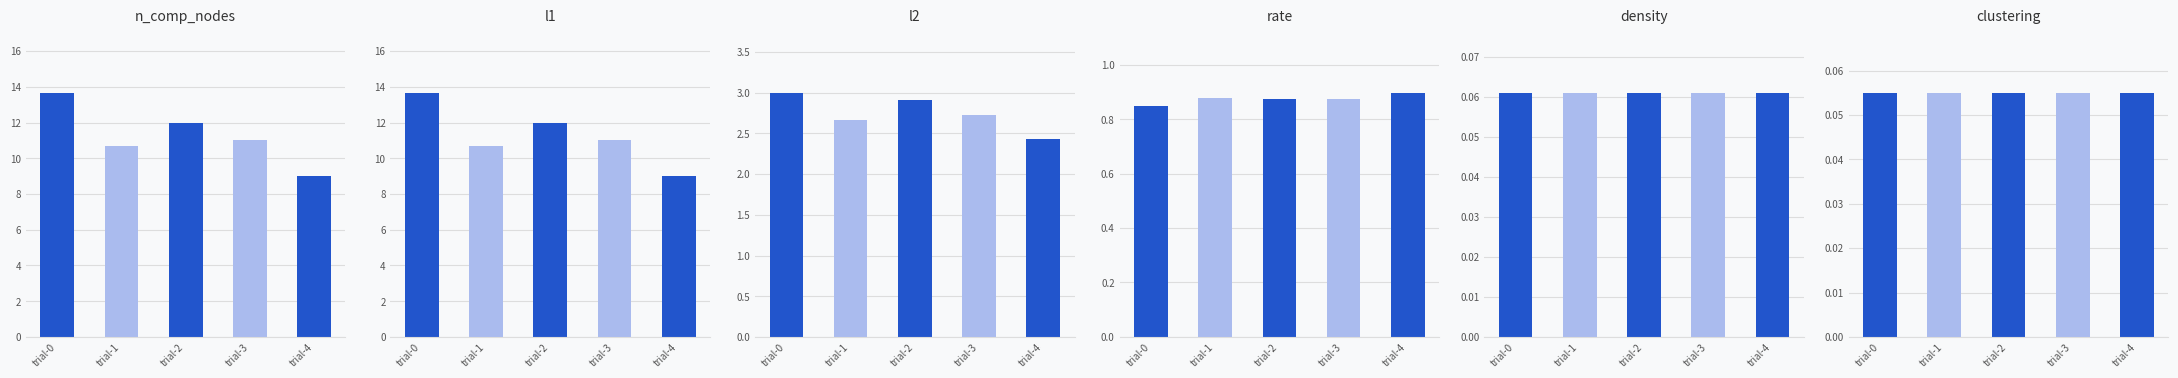

True or false: l2 has a value of 0.8 at 3.

False